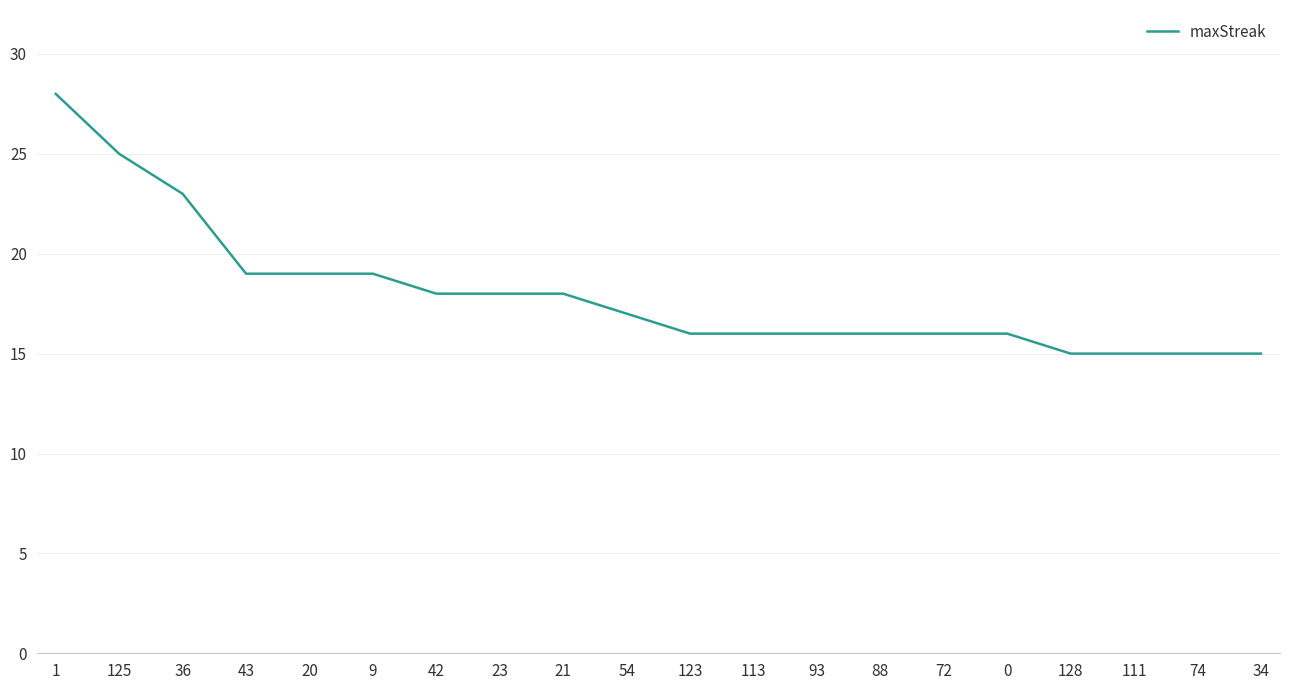

What is the sum of all values?

360